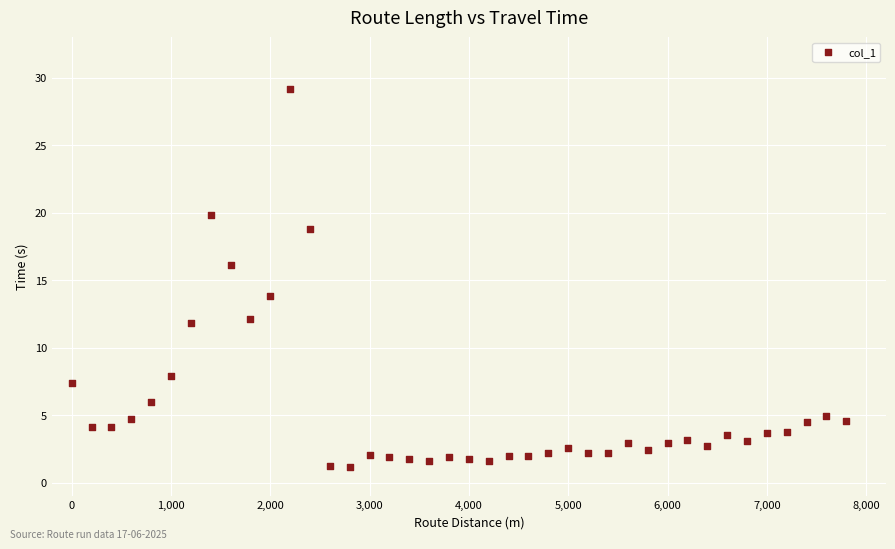

What is the range of Y values (max minus min)?

28.0